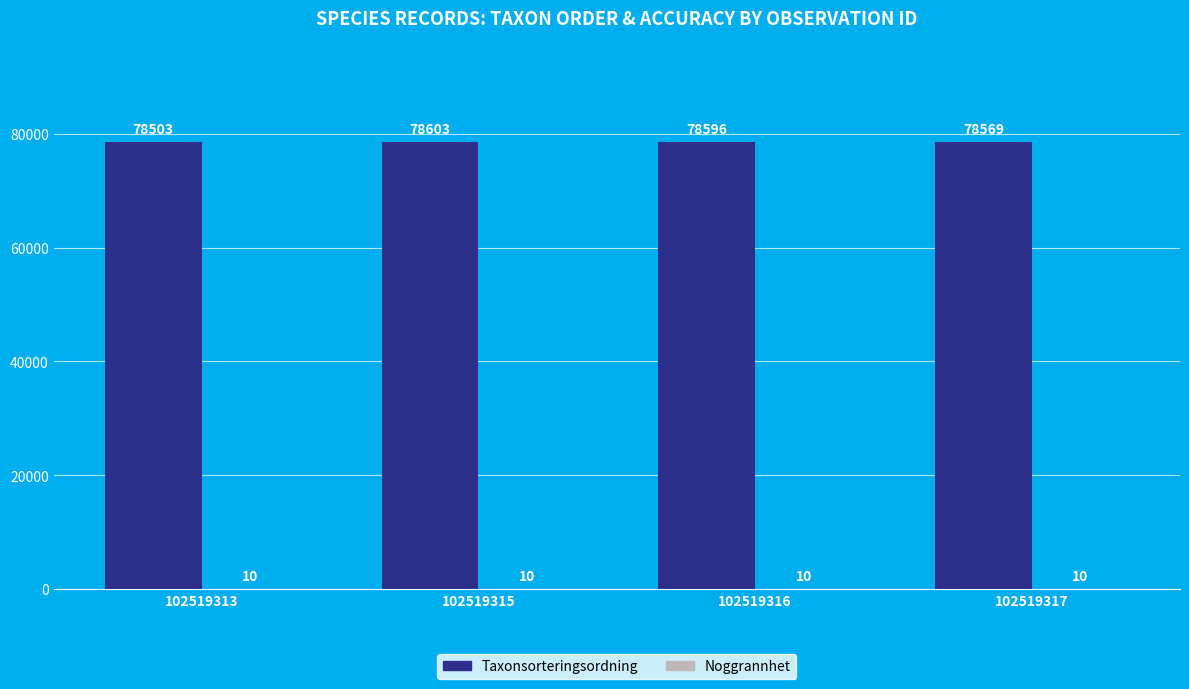

What is the greatest value displayed?

78603